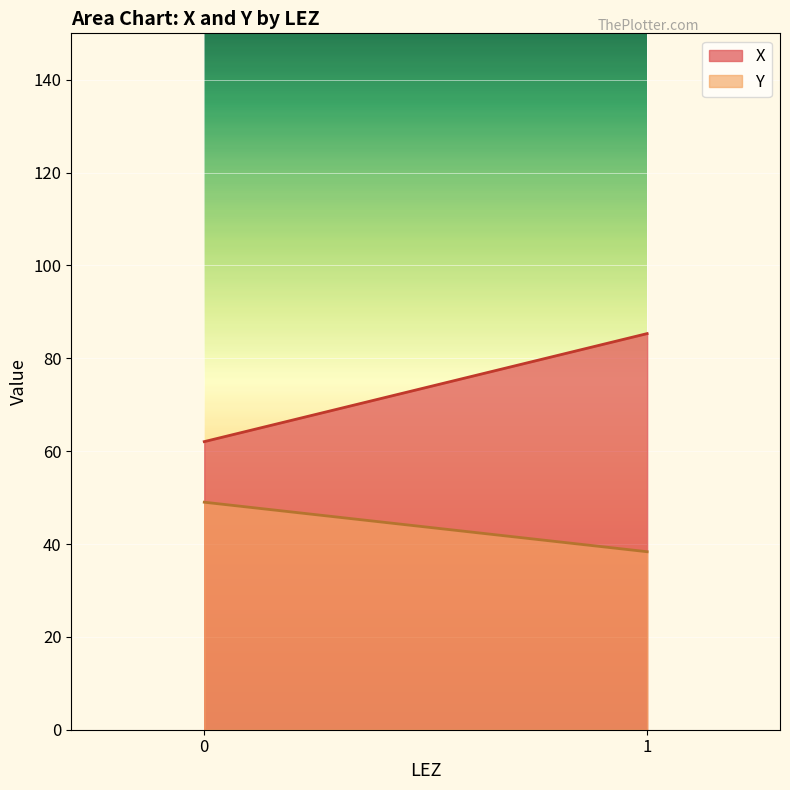

What is the approximate value of X at 0?

62.1